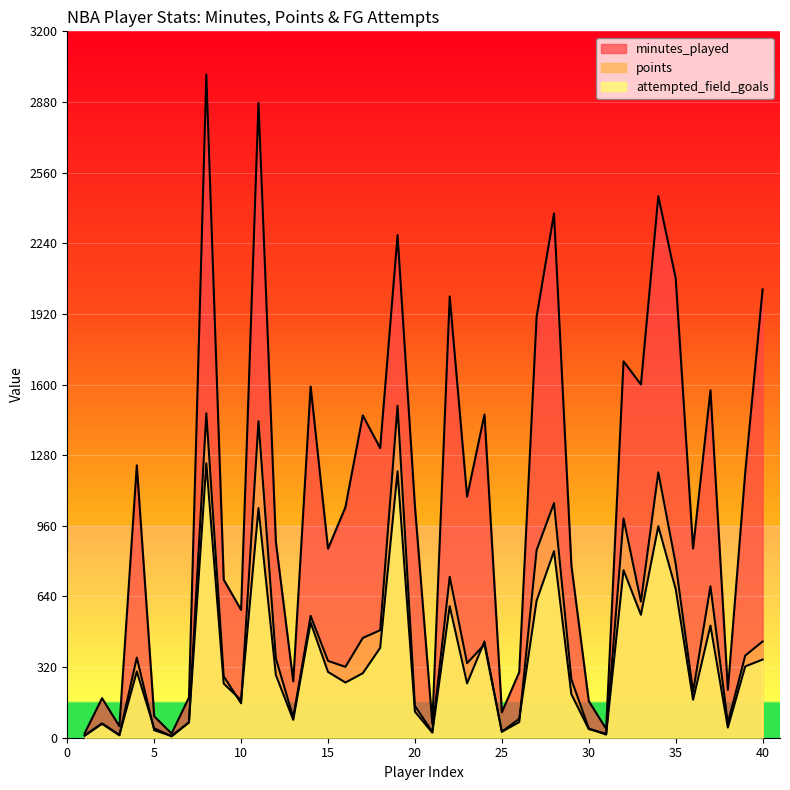

Which category has the highest value in the attempted_field_goals series?

8